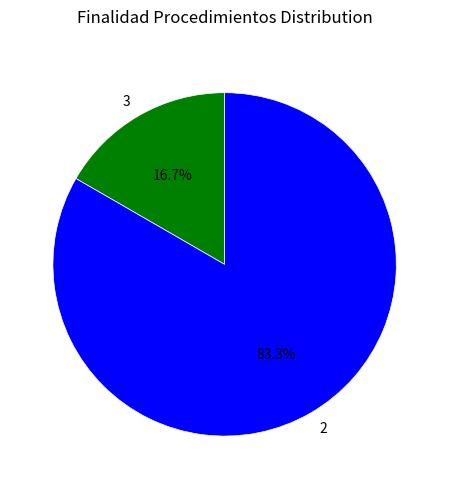

The 2 slice represents 45% of the pie. True or false?

False